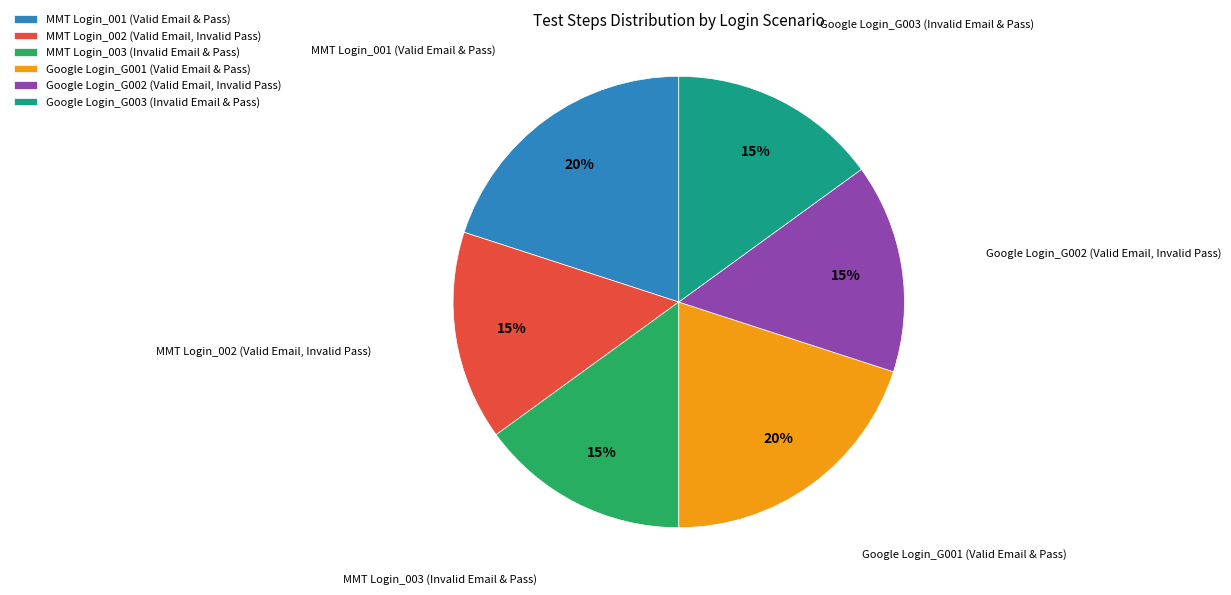

Approximately how many times larger is the value at MMT Login_001 (Valid Email & Pass) compared to Google Login_G002 (Valid Email, Invalid Pass)?

1.3